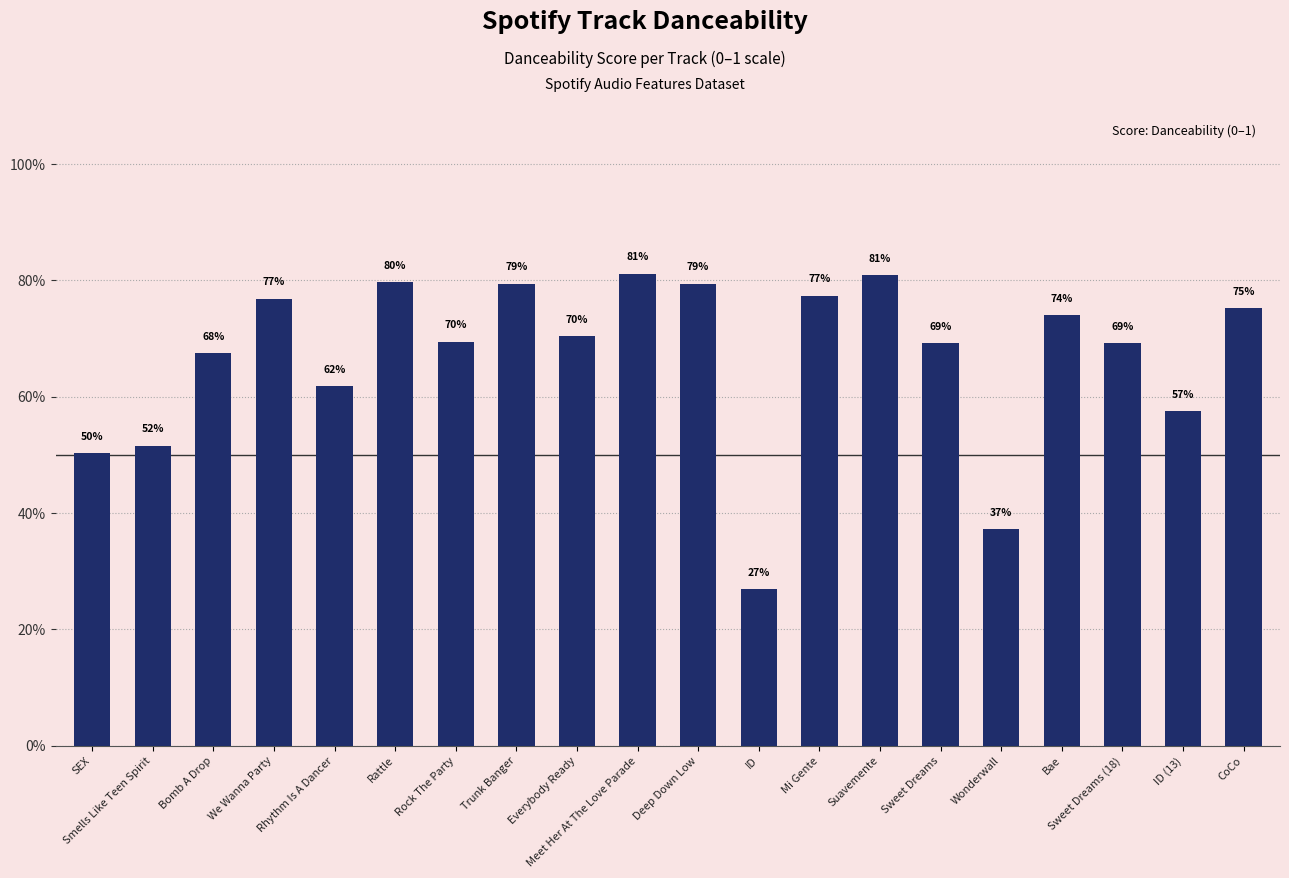

Which label corresponds to the largest value in the chart?

Meet Her At The Love Parade